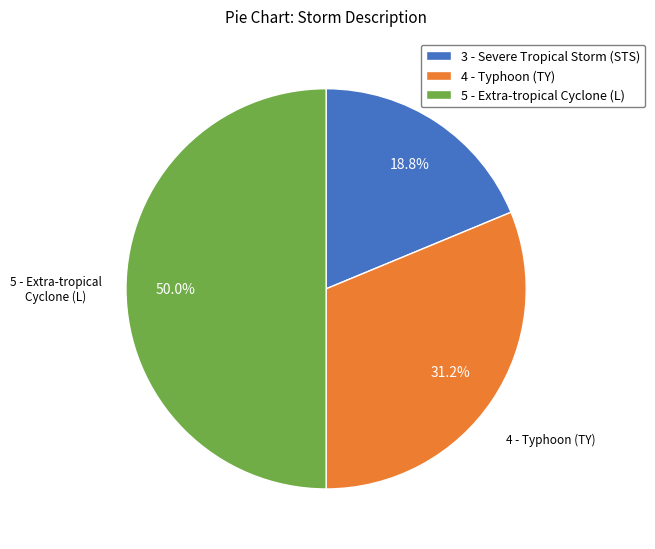

To the nearest percent, what portion does 4 - Typhoon (TY) represent?

31%